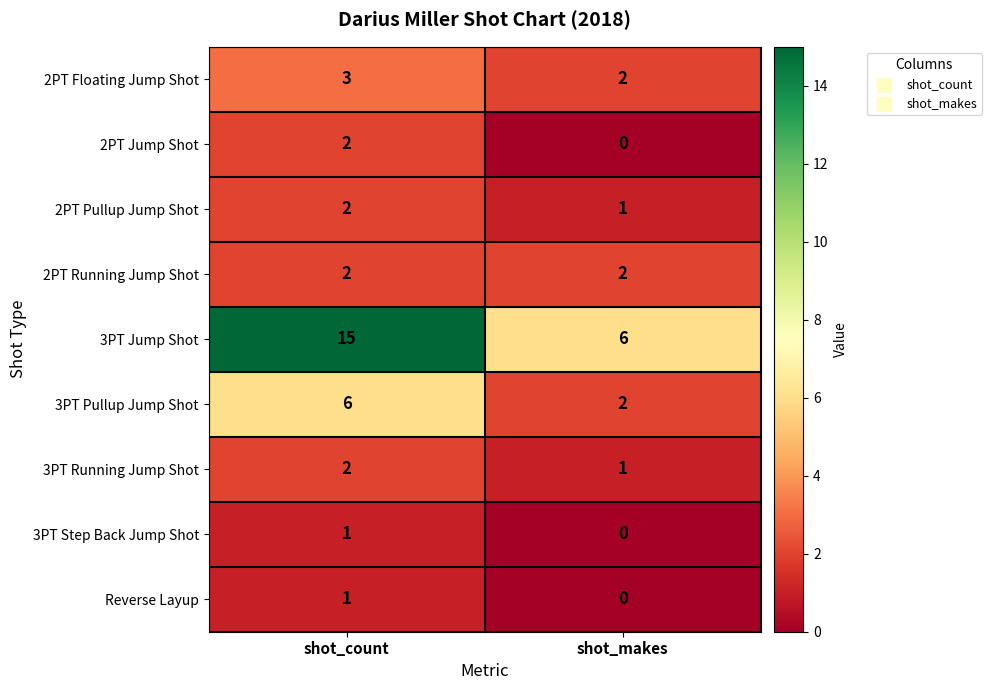

What is the spread (max minus min) of values at shot_count?

14